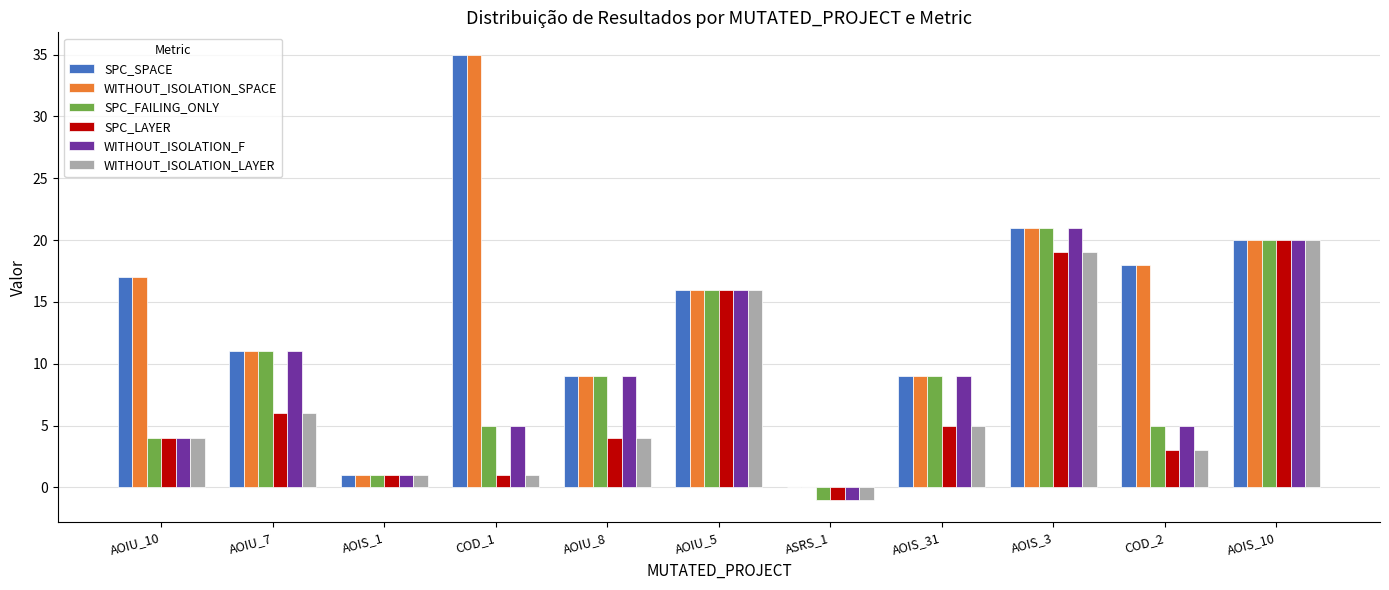

What is the maximum value for WITHOUT_ISOLATION_LAYER?

20